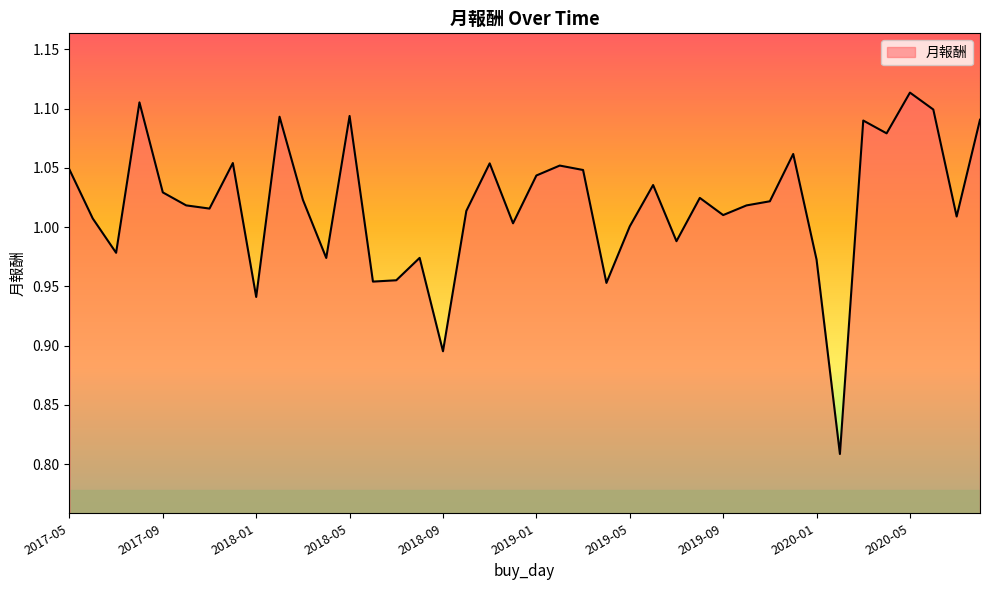

What is the difference between the maximum and minimum values?

0.3